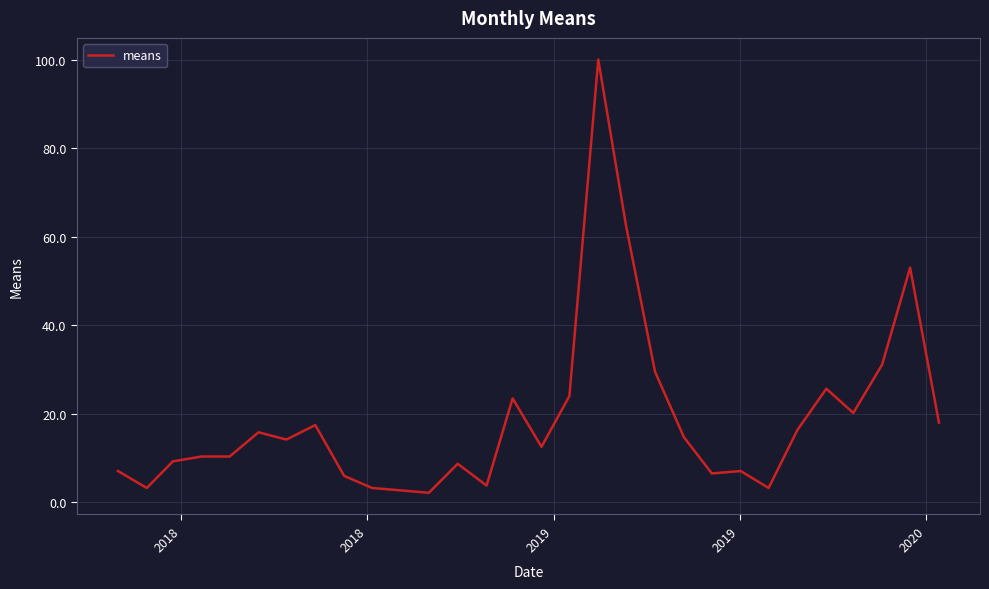

What is the difference between the maximum and minimum values?

97.8